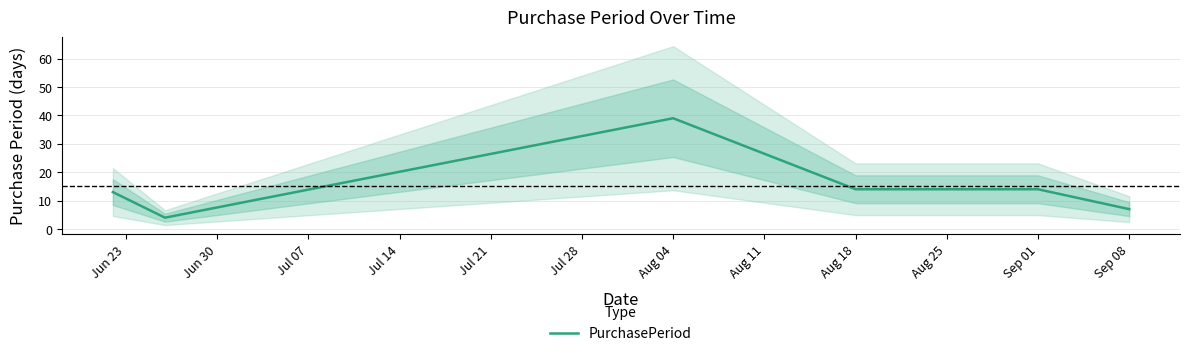

Is this an area chart (filled region under the line)?

No